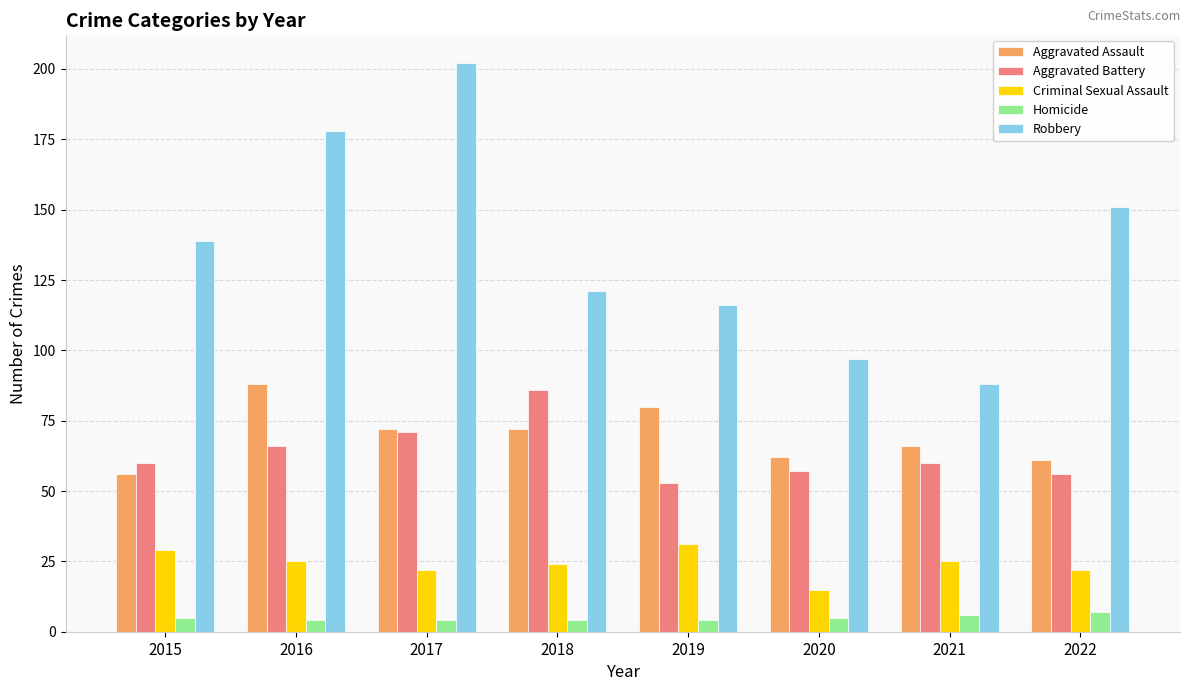

What is the difference between the Aggravated Assault values at 2022 and 2019?

19